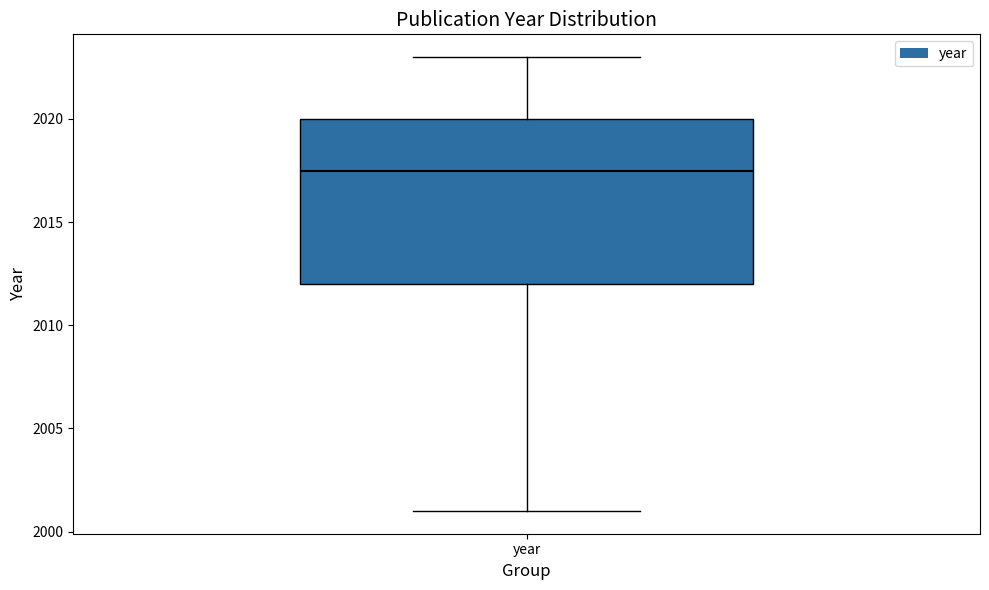

Where does the upper whisker of the box for year end on the y-axis? The values are not printed on the chart, so give them approximately, as read against the axis.

2023.0